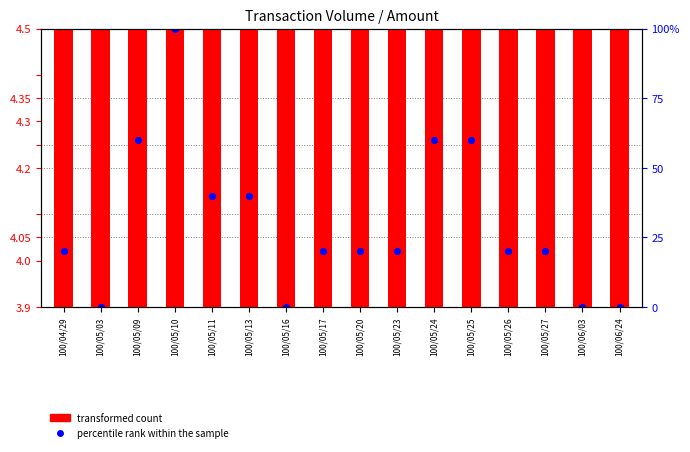

Is the value of percentile rank within the sample at 100/05/27 greater than the value of transformed count at 100/05/03?

Yes